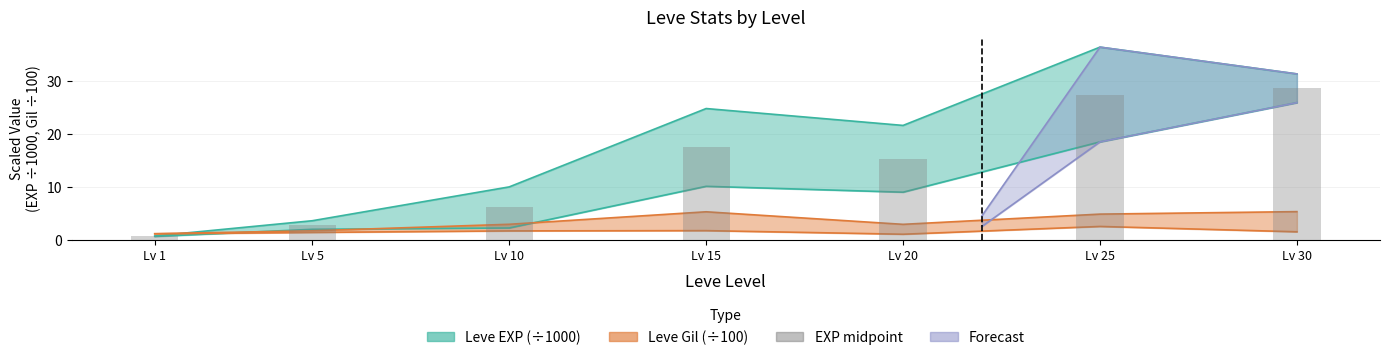

Reading right to left, what are all the values shown in this chart?

28.6	27.4	15.3	17.4	6.1	2.8	0.7